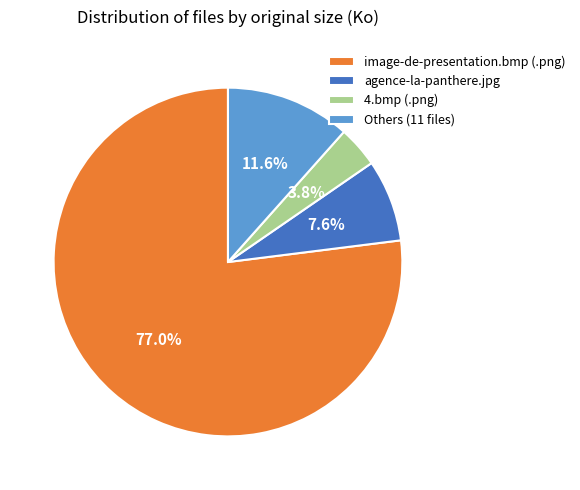

Which category has the biggest portion of the pie?

image-de-presentation.bmp (.png)